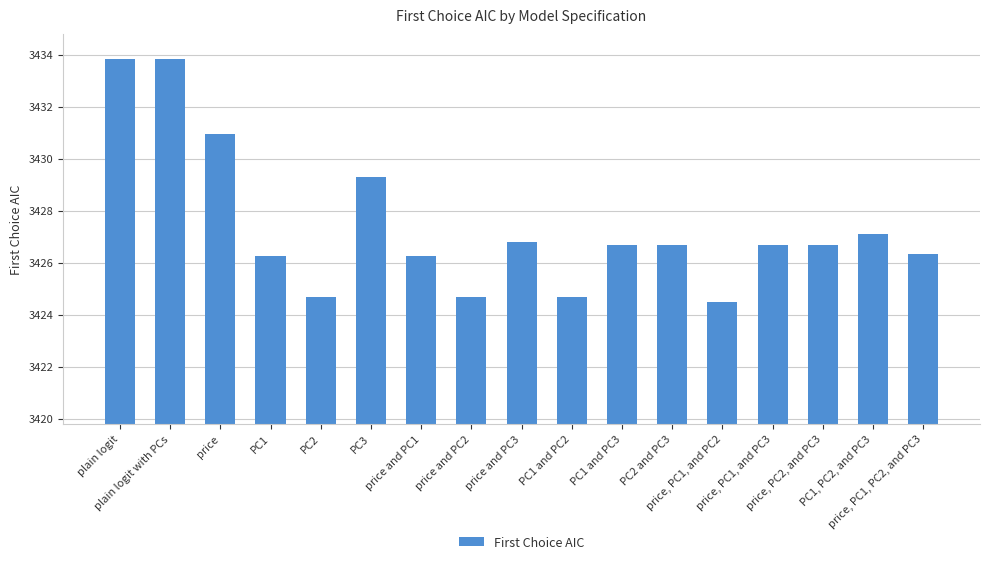

What is the change in value from PC2 and PC3 to price, PC1, PC2, and PC3?

-0.3